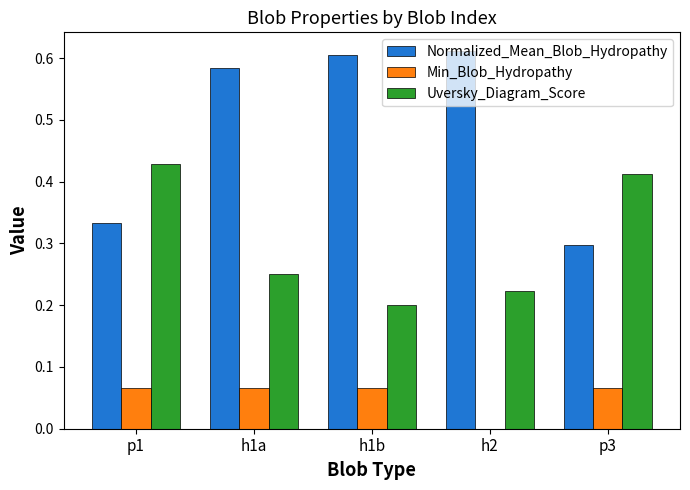

Which series changed the most between h1b and p3?

Normalized_Mean_Blob_Hydropathy